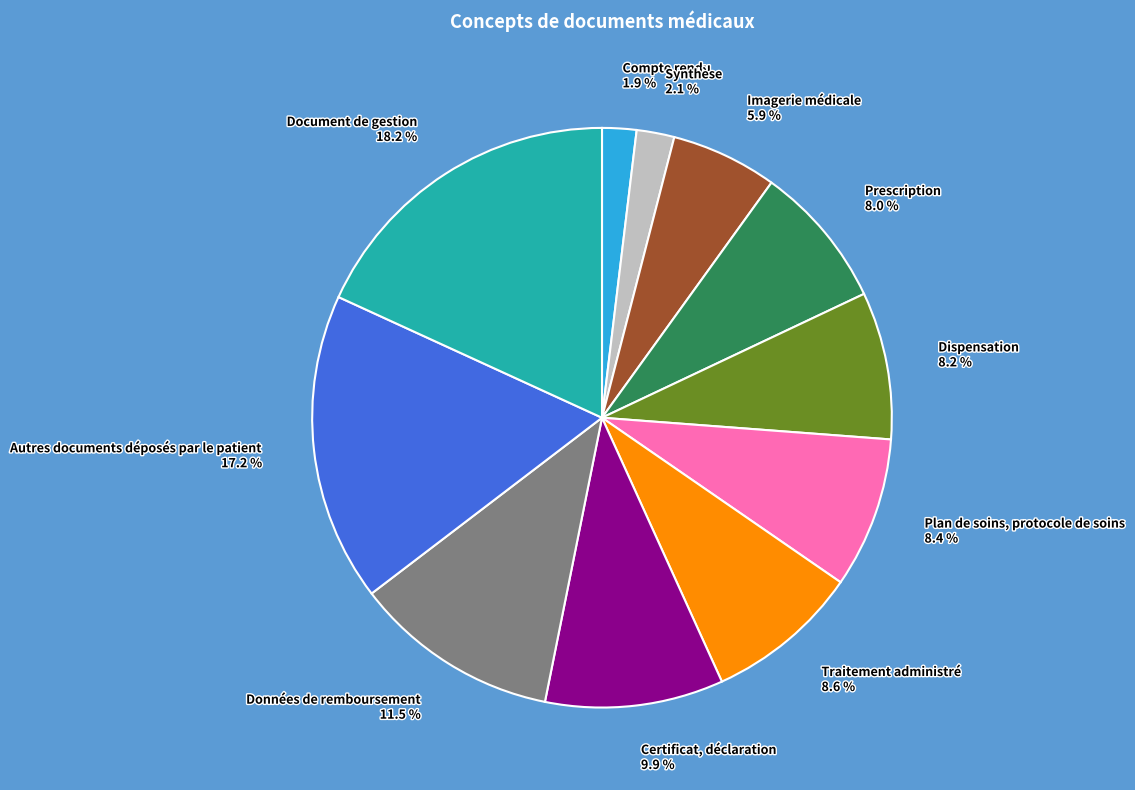

Combined, what portion of the pie is Certificat, déclaration and Document de gestion?

28.1%